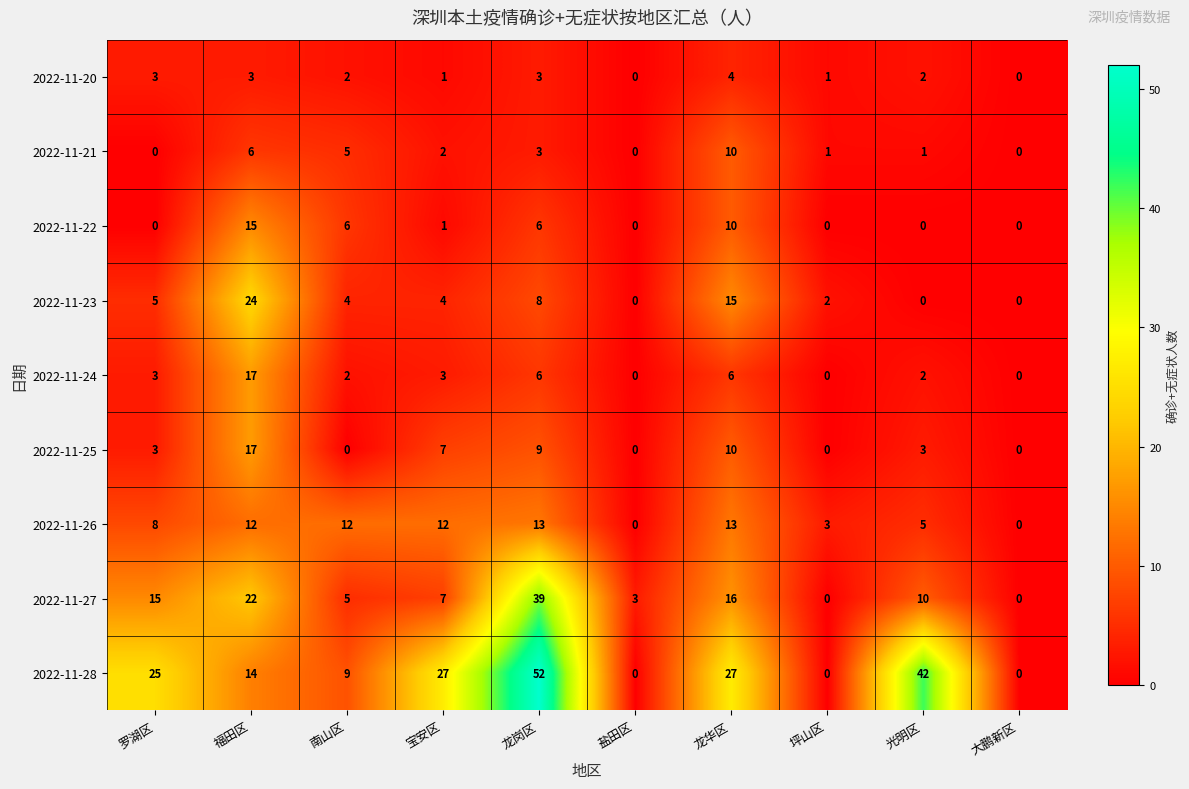

What is the difference between the 2022-11-25 values at 福田区 and 罗湖区?

14